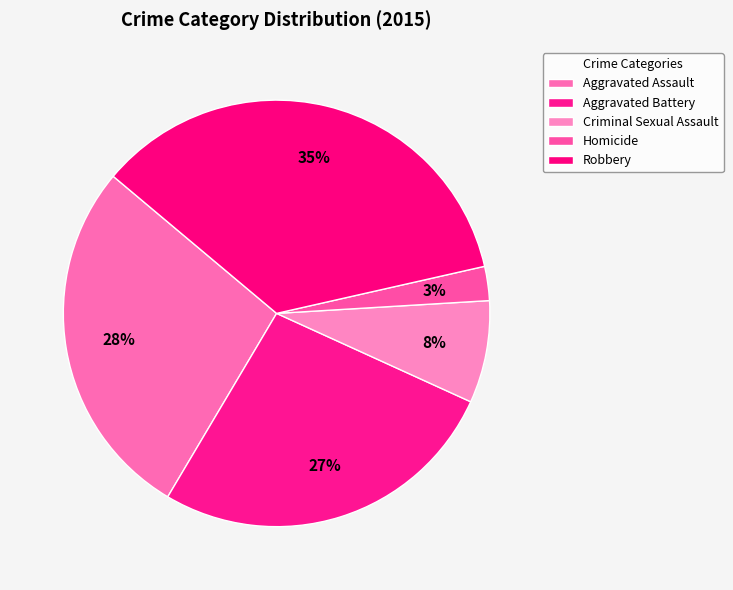

Is the sum of Criminal Sexual Assault and Robbery greater than half?

No